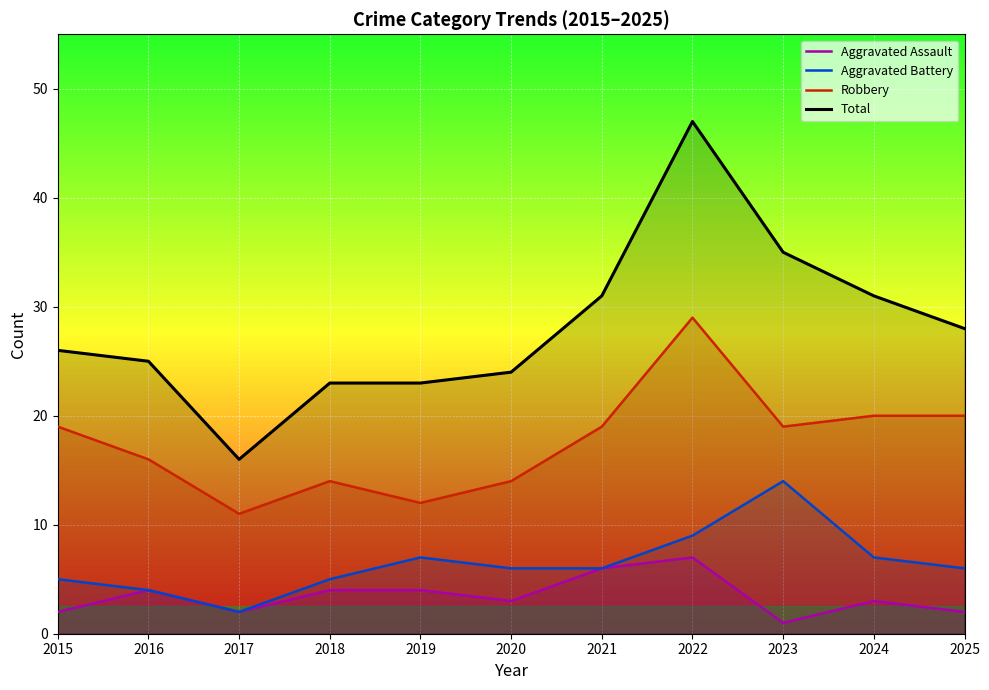

The value of Aggravated Assault at 2025 is 2. True or false?

True